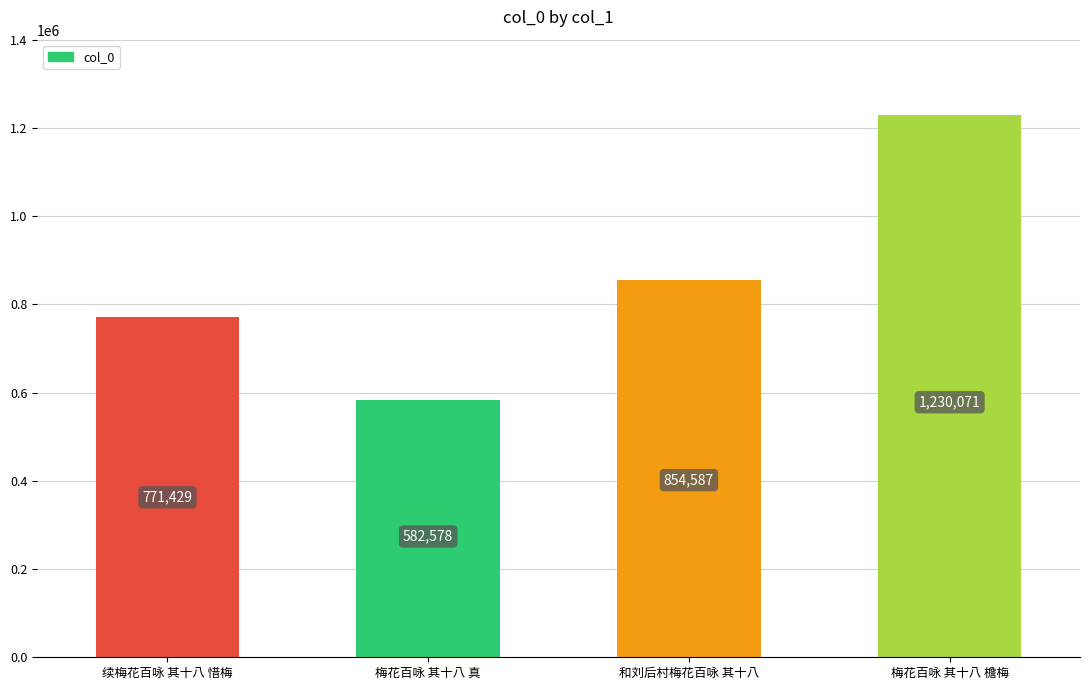

At which label is the value closest to 906324?

和刘后村梅花百咏 其十八